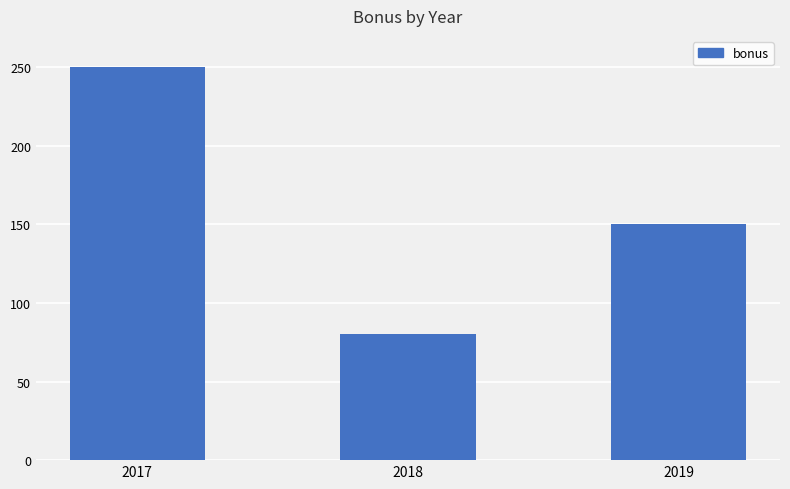

Count the values in the range 80 to 250.

3